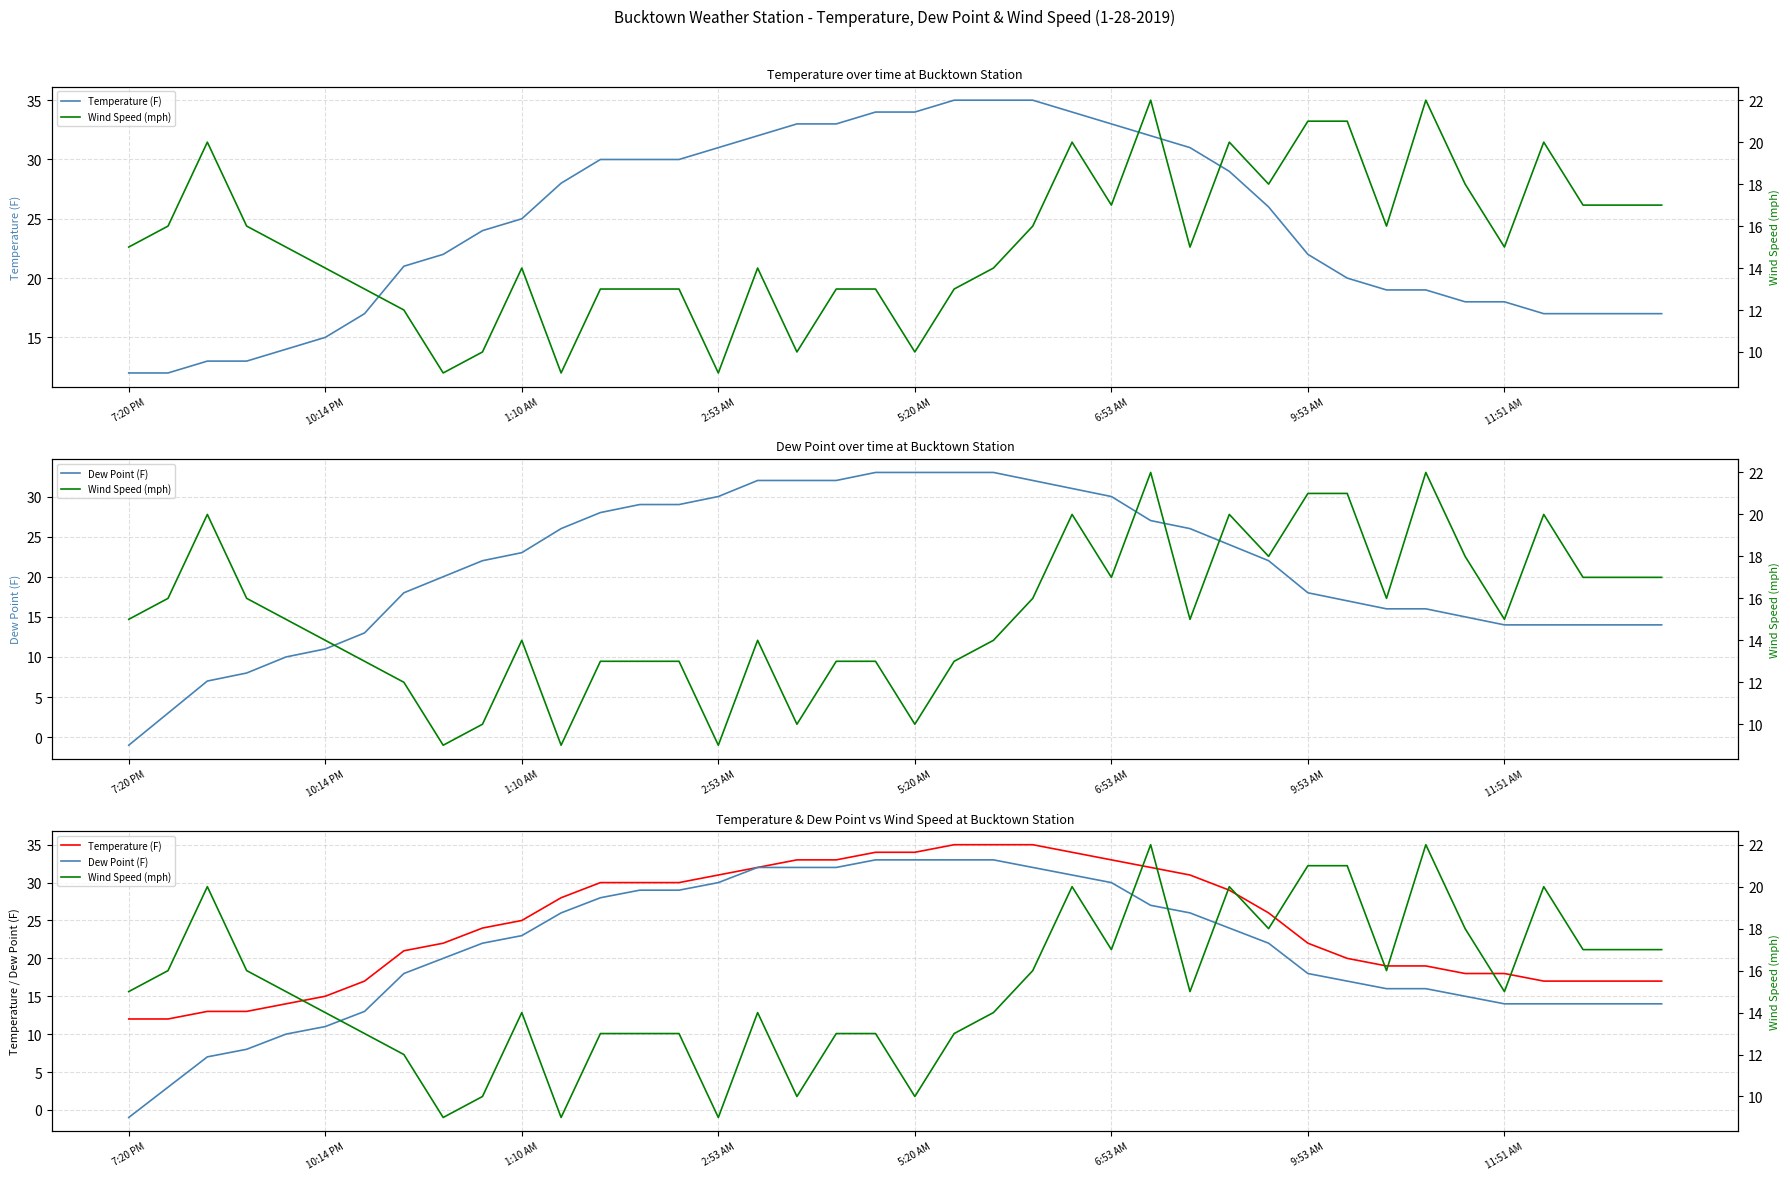

How many intersections are there between Temperature (F) and Wind Speed (mph)?

5